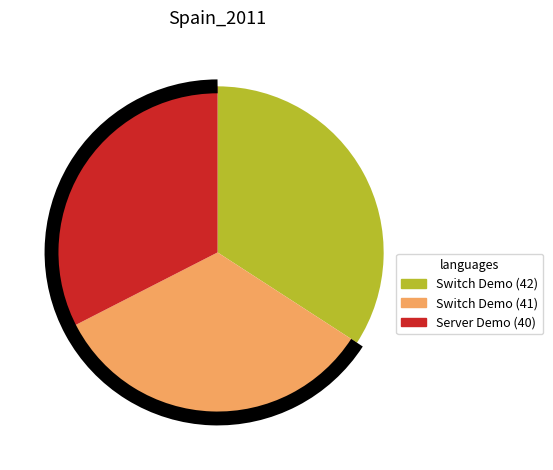

Is there any slice that represents more than half of the pie?

No